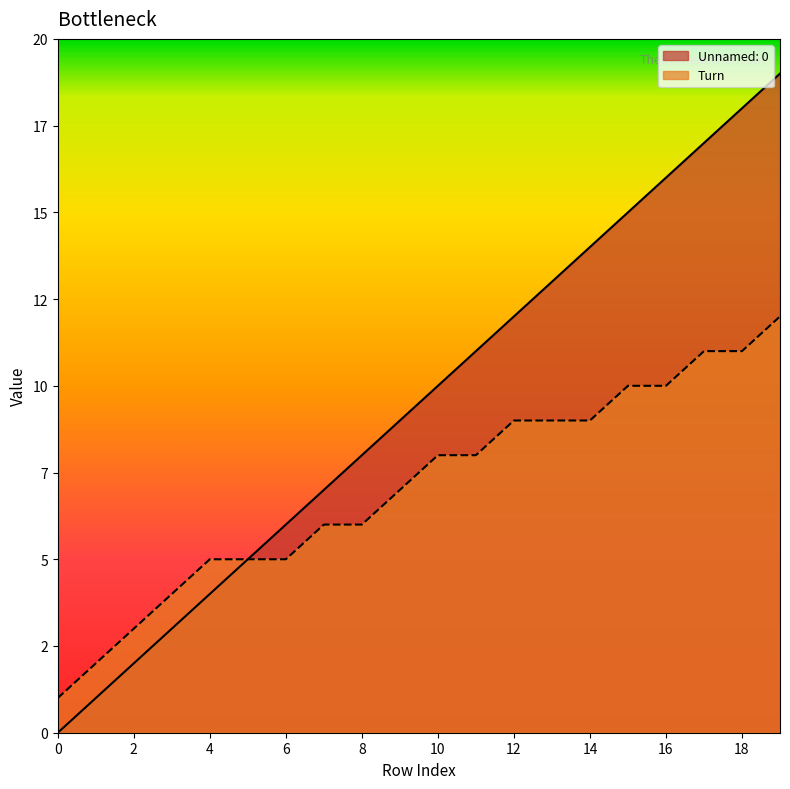

What is the total value across all series at 0?

1